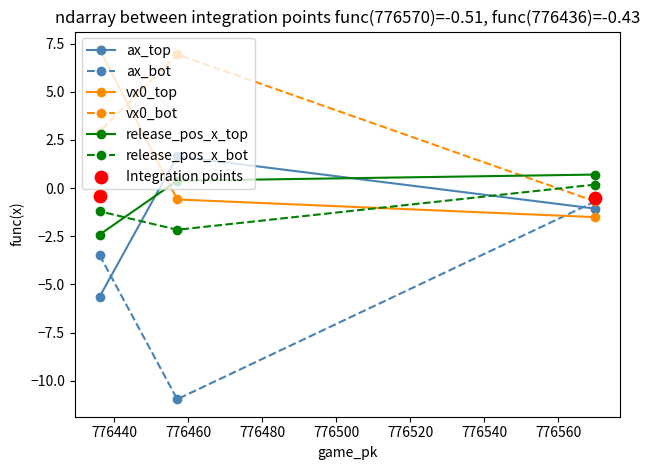

Which series contains the highest Y value?

vx0_top